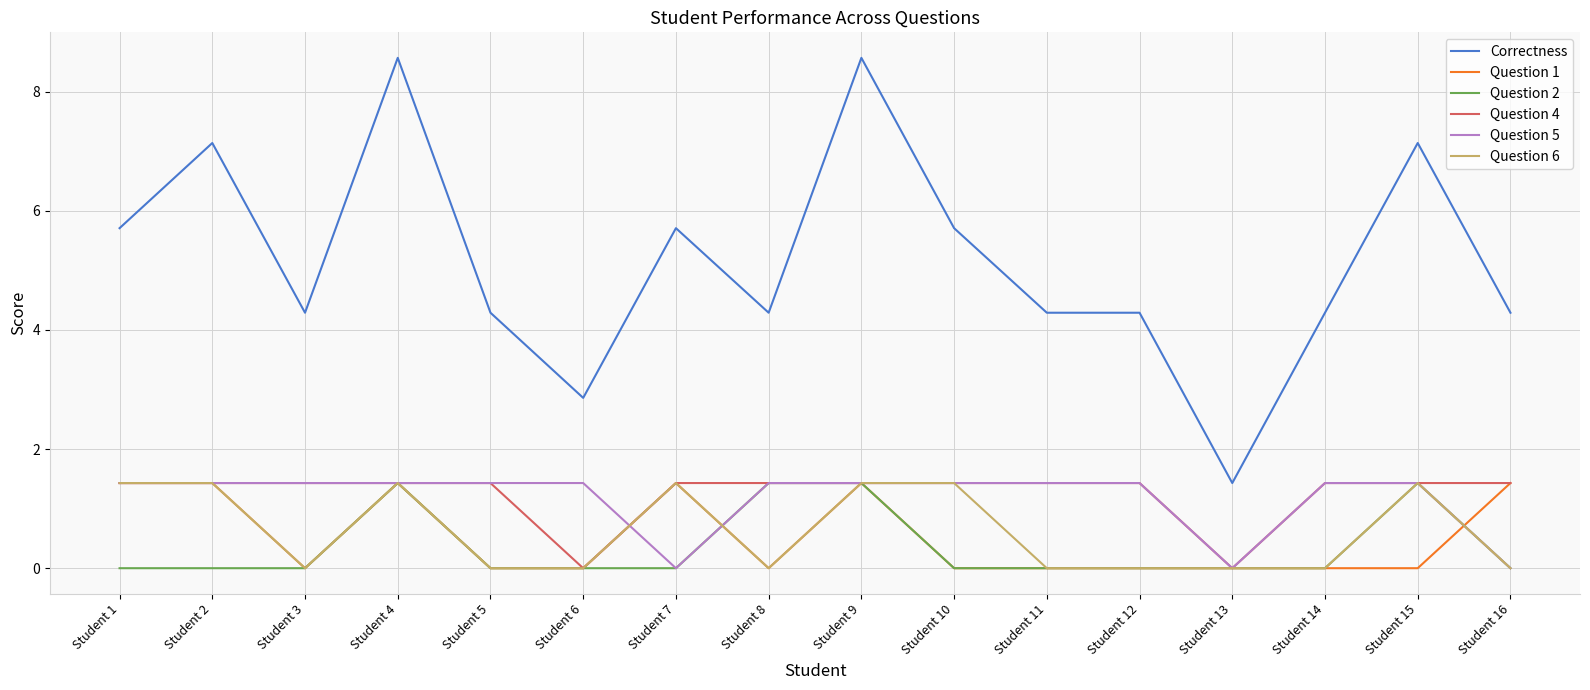

Is it true that Question 5 equals 1.4 at Student 5?

True